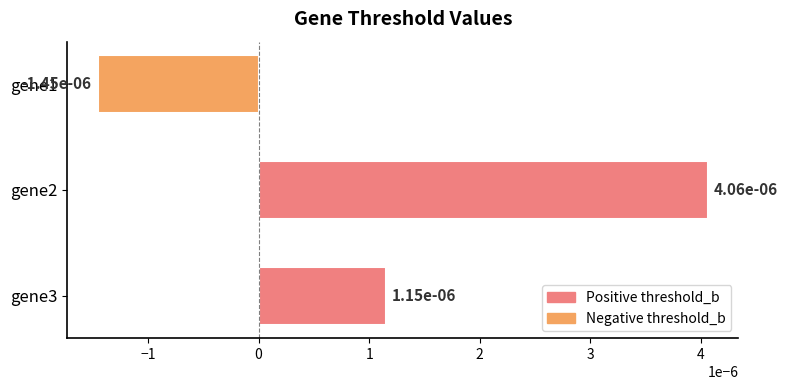

How many values are below zero?

1